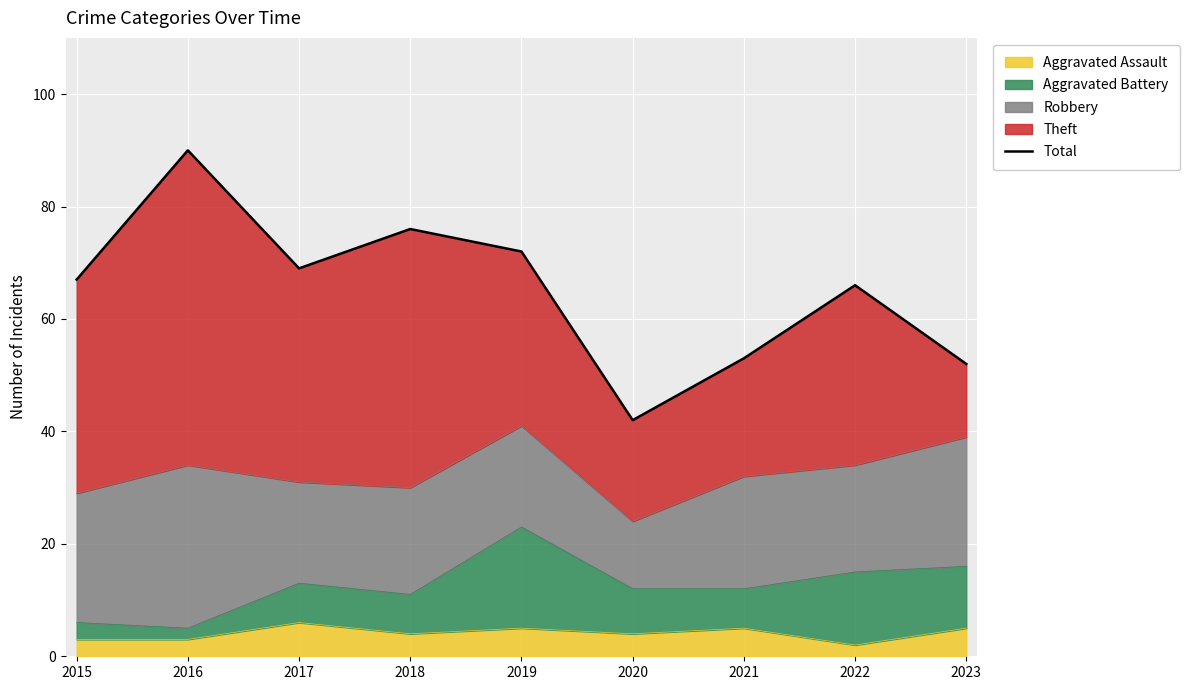

Rank the categories by value from highest to lowest.

2016, 2018, 2019, 2017, 2015, 2022, 2021, 2023, 2020